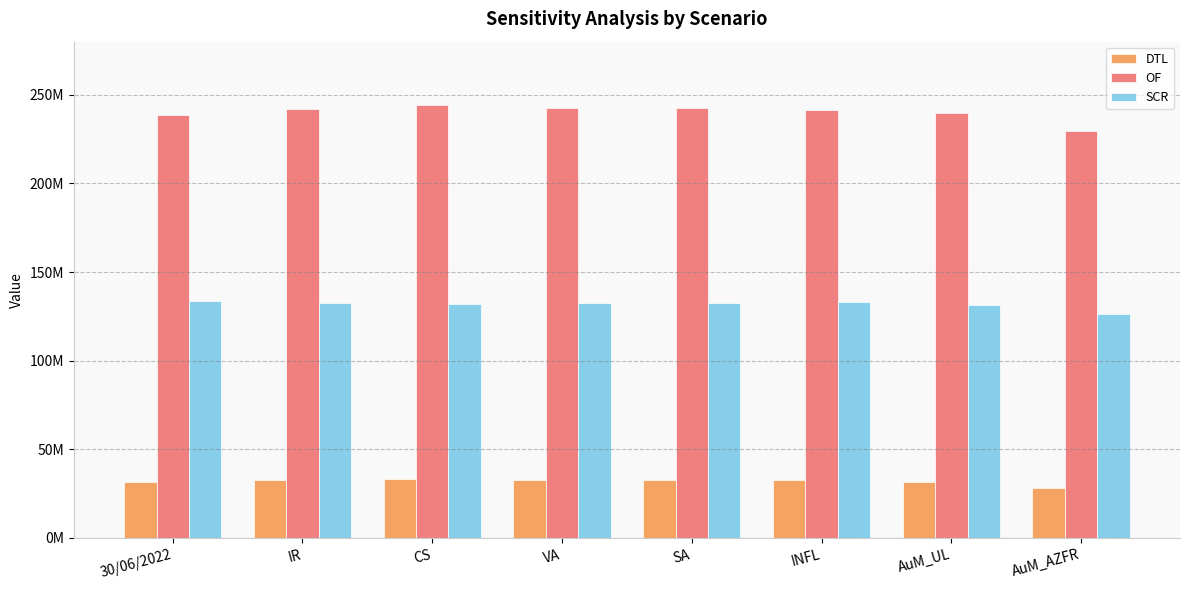

At which label is OF closest to 236898382?

30/06/2022